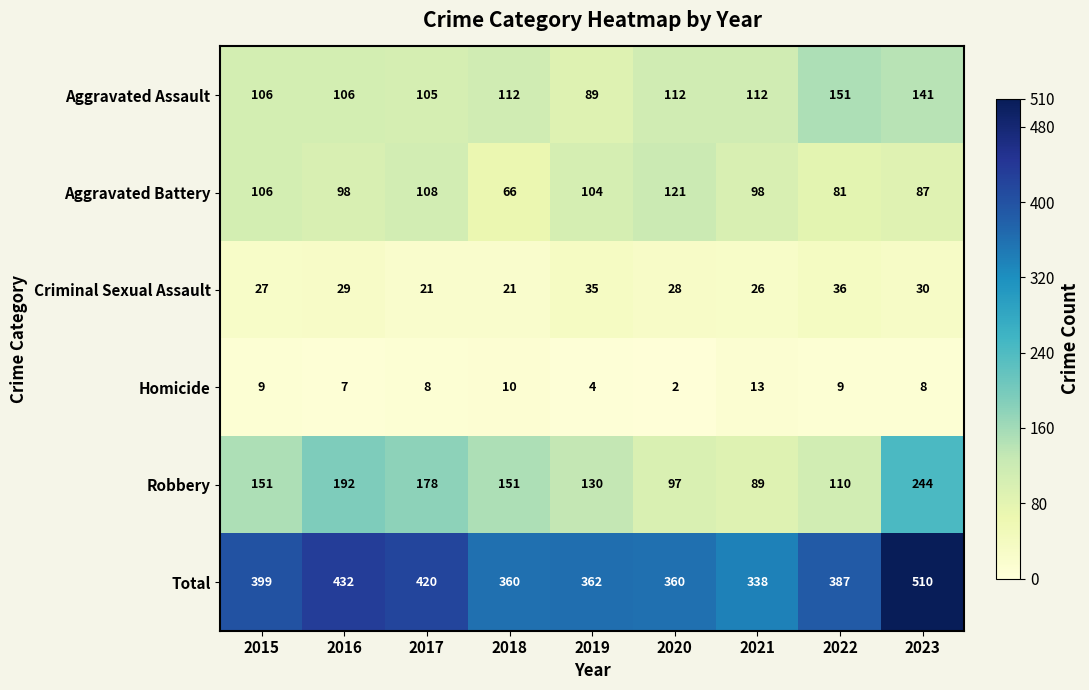

What value does the Homicide series have at 2018, to the nearest 5?

10